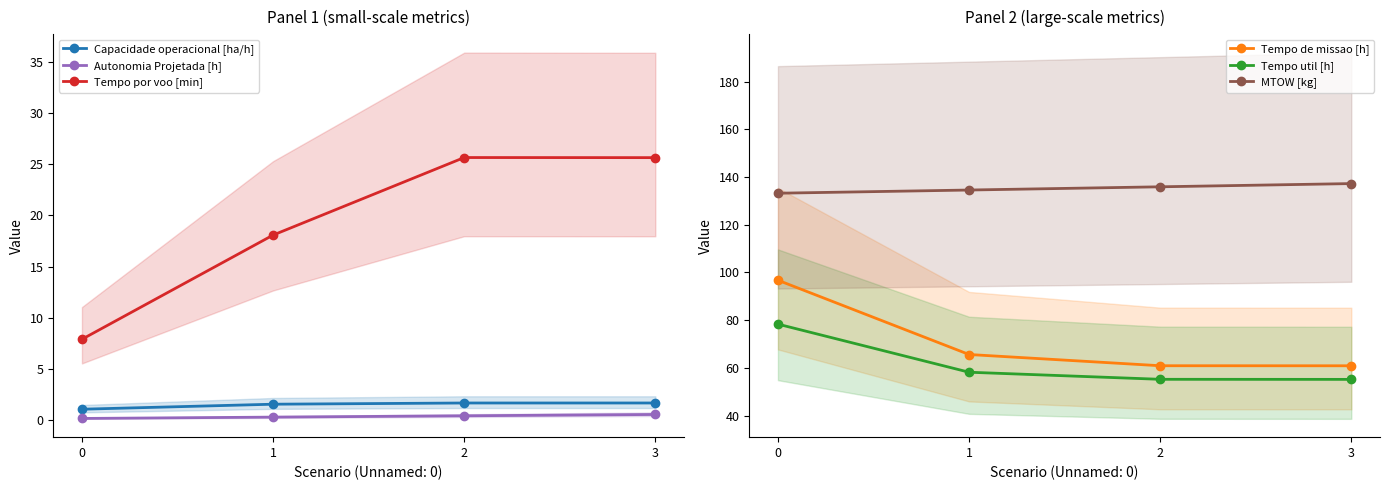

Does the chart have visible grid lines?

No